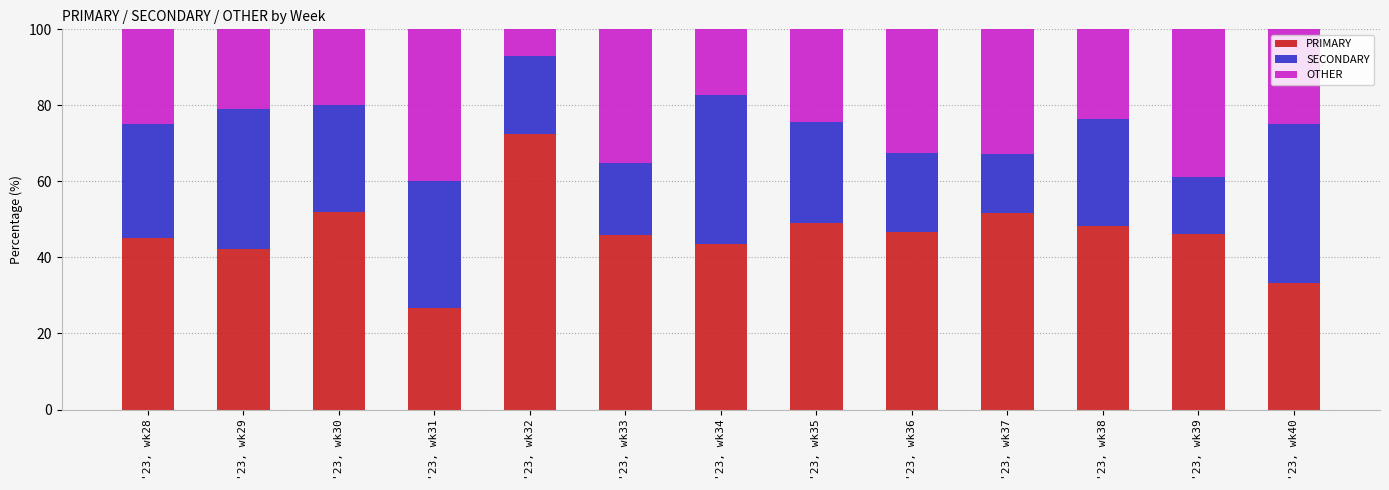

Which category has the highest value in the PRIMARY series?

'23, wk32